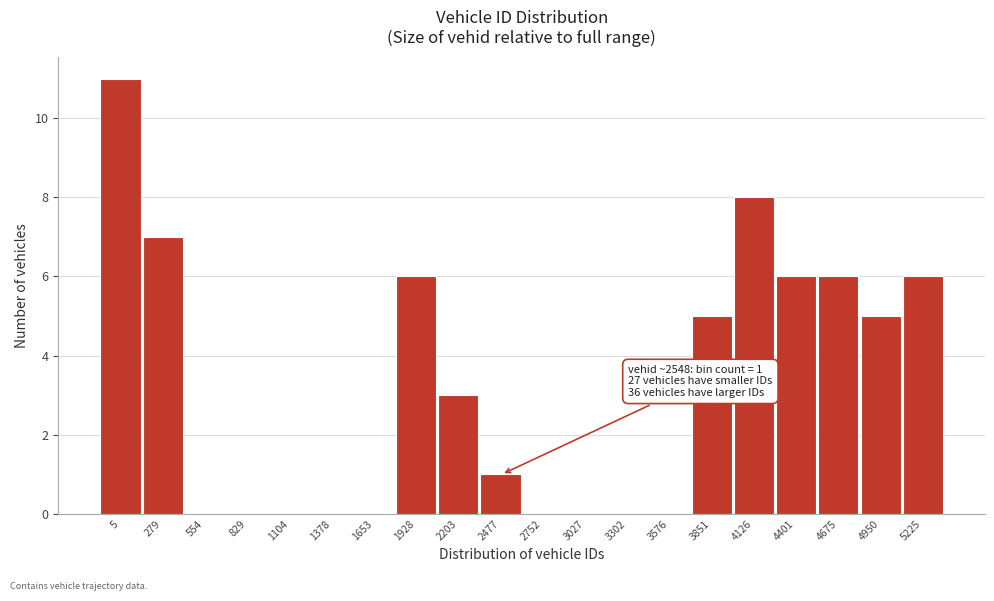

Reading left to right, list all the values displayed in this chart.

5=11	279=7	554=0	829=0	1104=0	1378=0	1653=0	1928=6	2203=3	2477=1	2752=0	3027=0	3302=0	3576=0	3851=5	4126=8	4401=6	4675=6	4950=5	5225=6